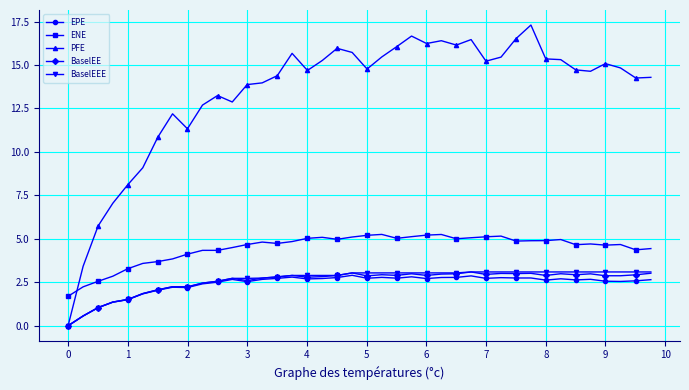

Which series has the largest range (max minus min)?

PFE